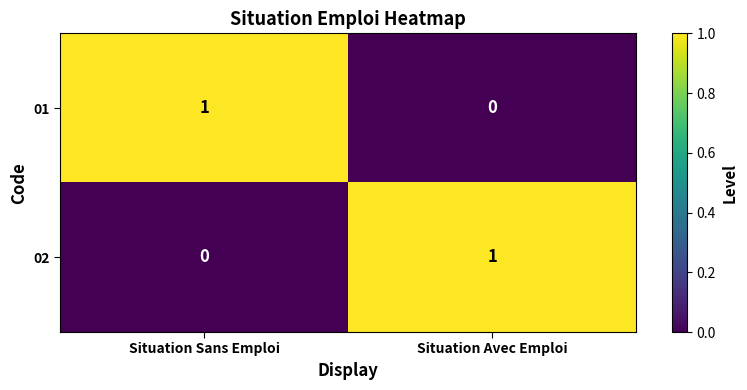

True or false: 01 has a value of 1 at Situation Avec Emploi.

False